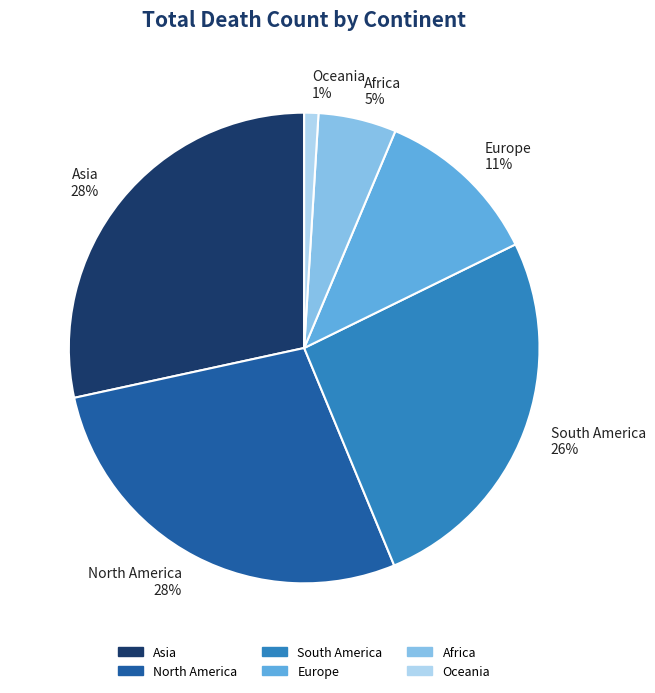

Approximately how many times larger is the value at Europe 11% compared to South America 26%?

0.4